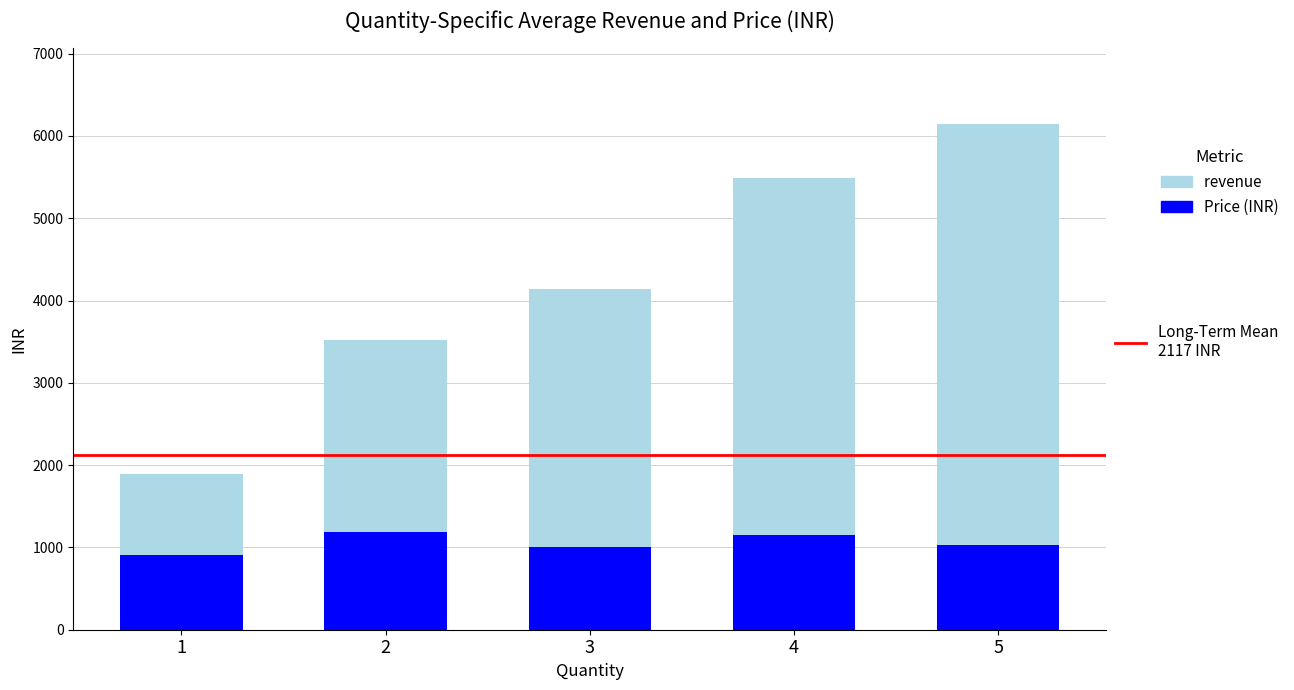

What is the total value across all series at 2?

3519.4